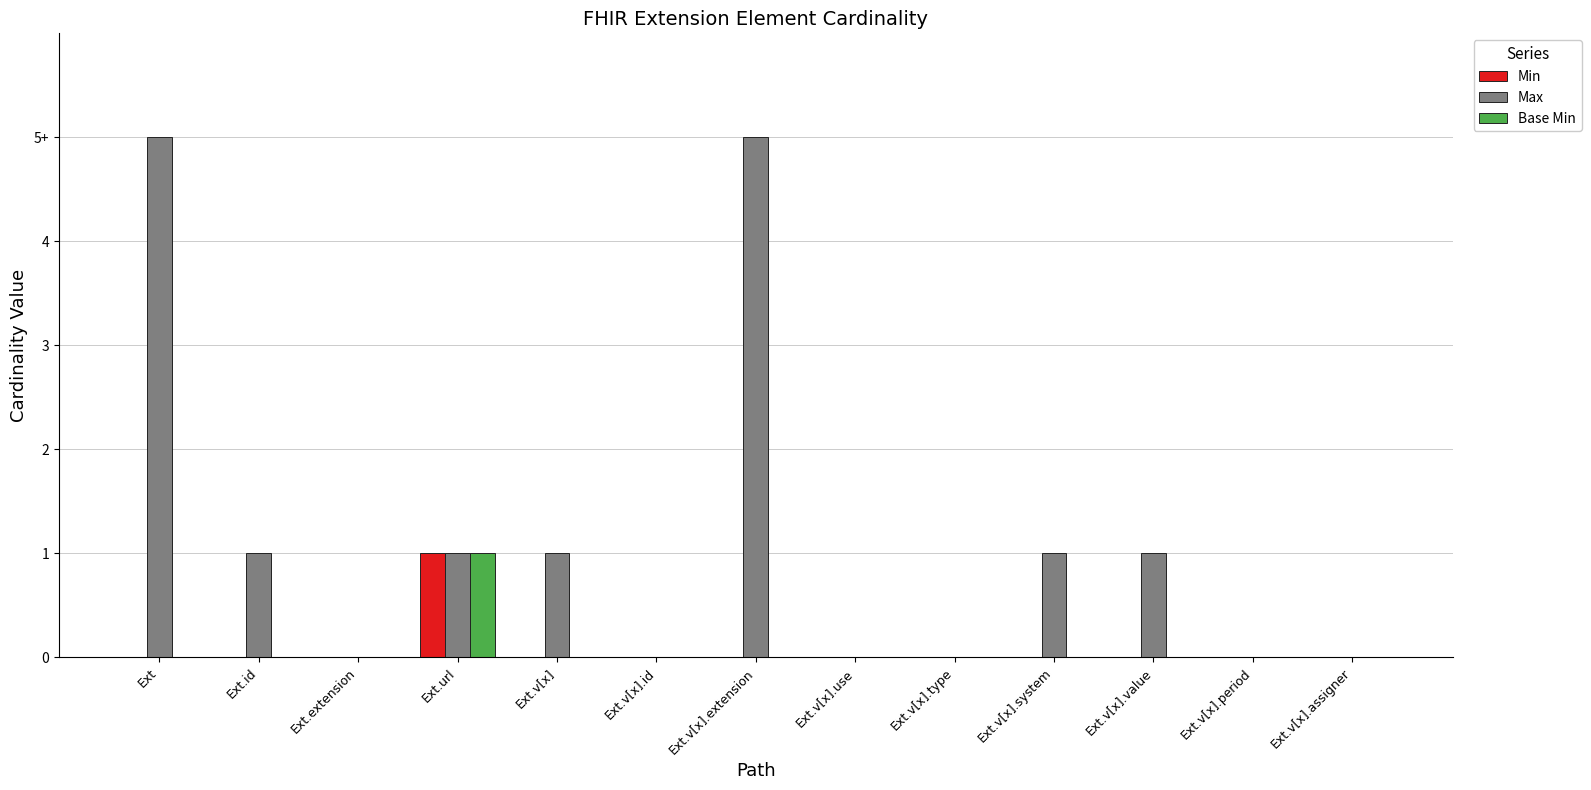

At which label does Max reach its peak?

Ext